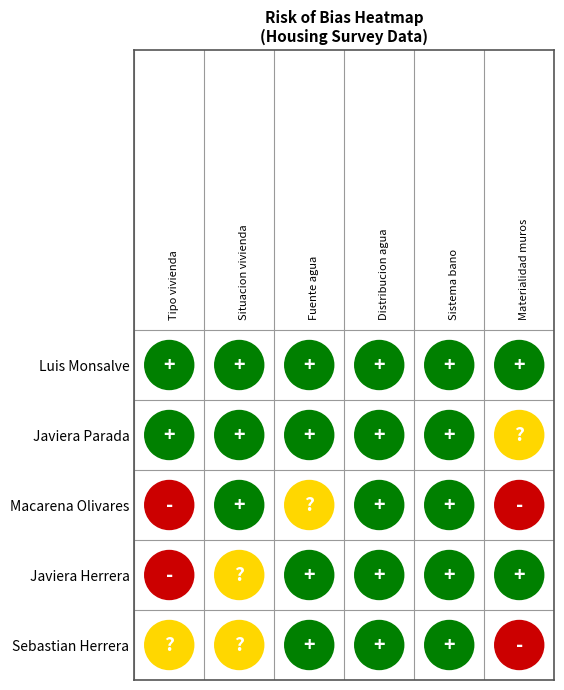

How many data points does each series have?

6